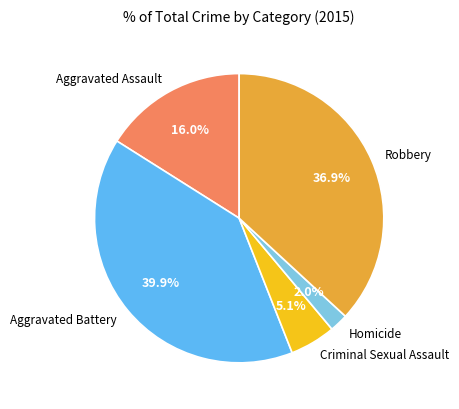

Is there a majority slice in this chart?

No